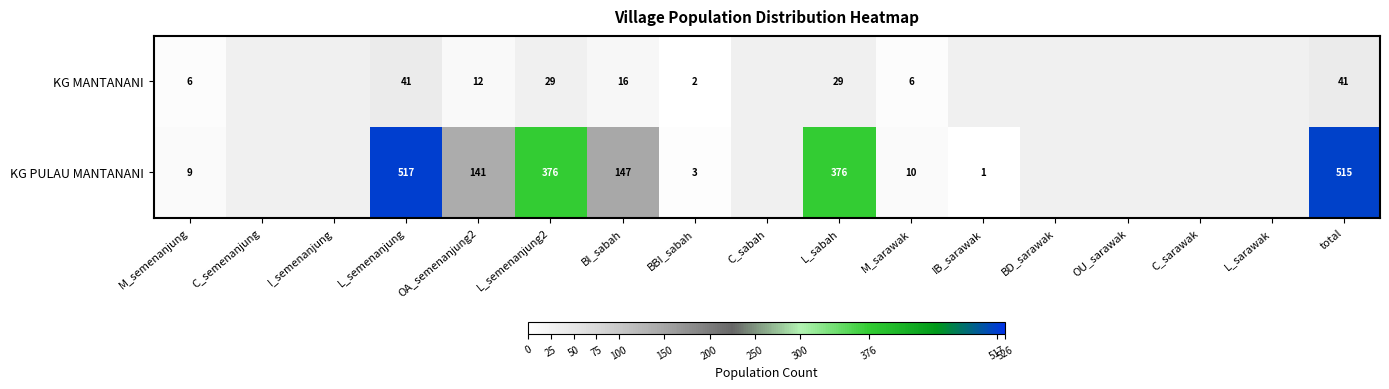

Count the number of categories in the chart.

17